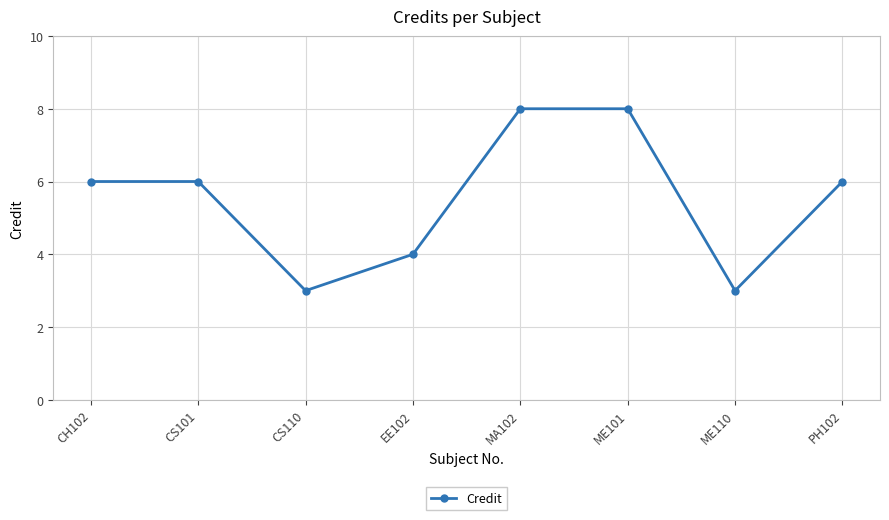

What is the smallest value displayed?

3